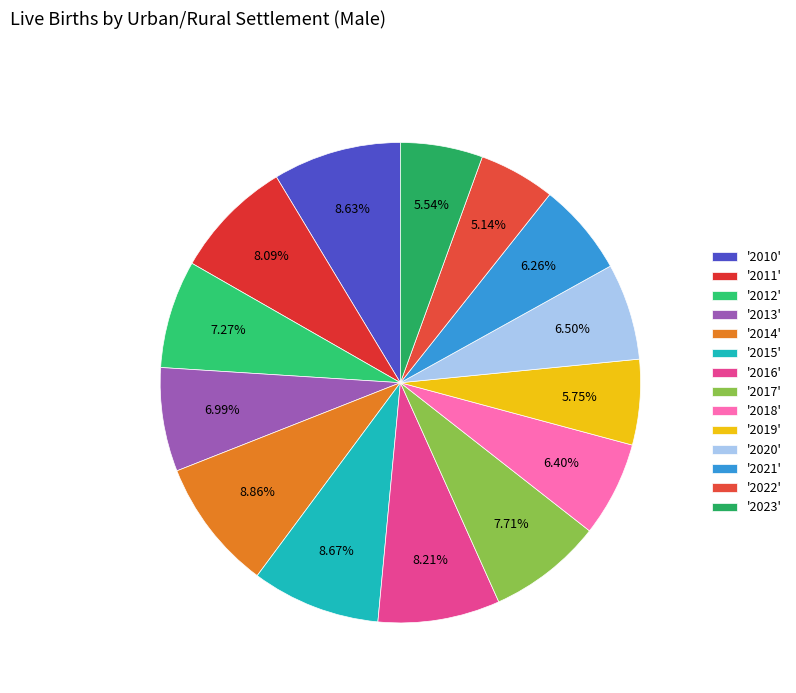

How many slices are in this pie chart?

14